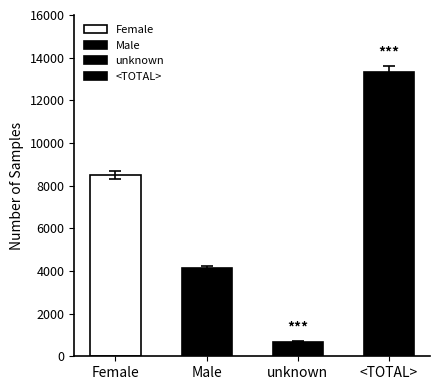

What is the approximate value at Female, to the nearest 100?

8500